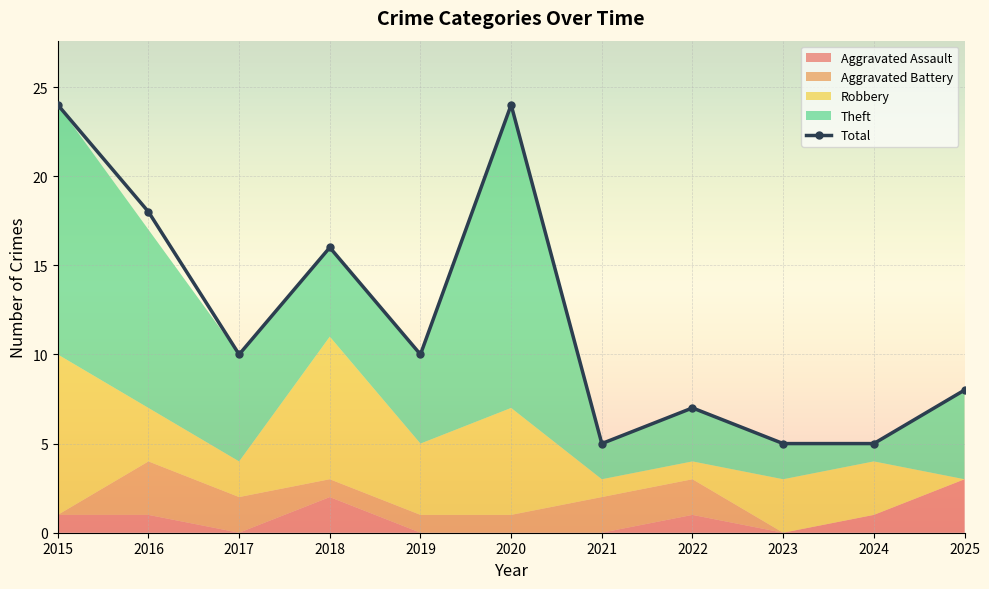

What is the maximum value for Total?

24